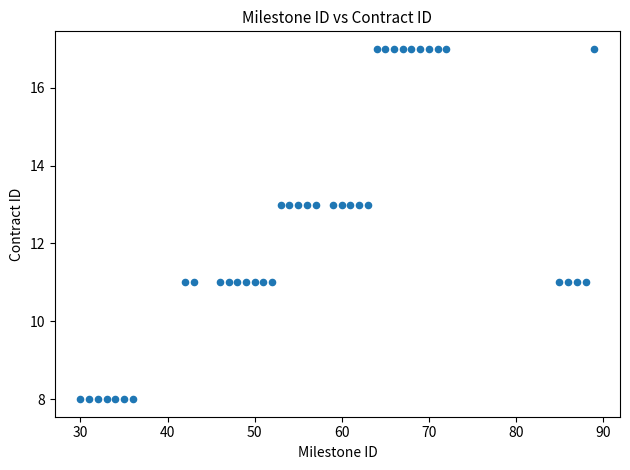

What is the range of X values (max minus min)?

59